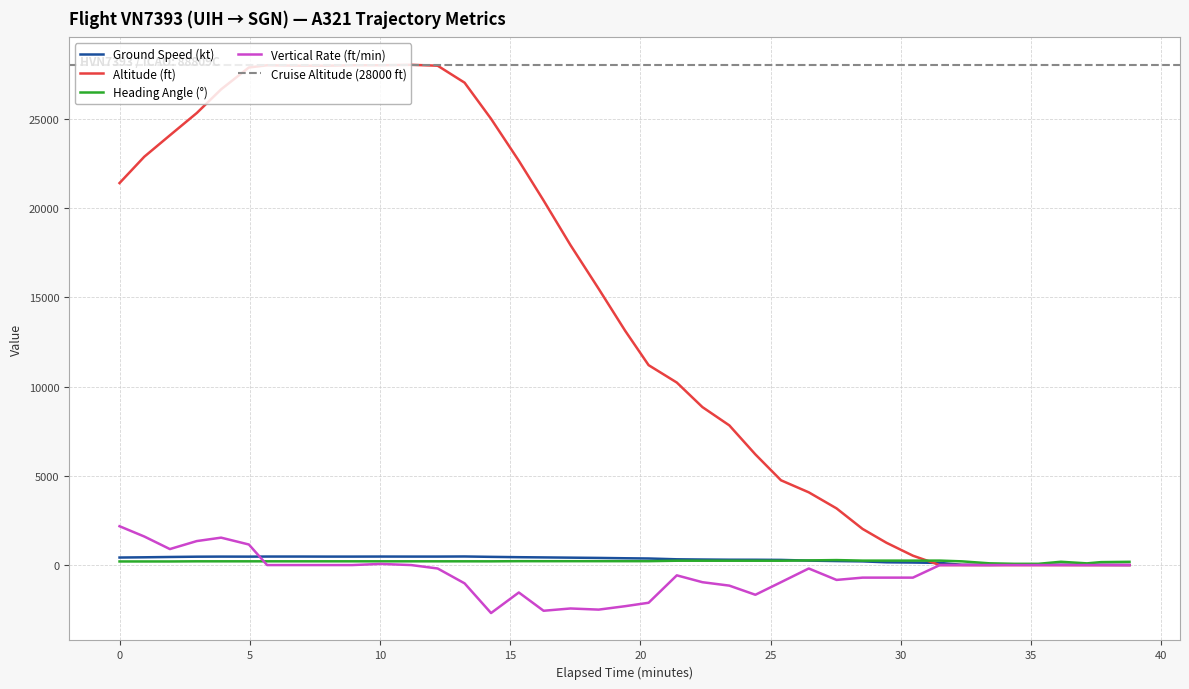

What is the minimum value shown in the chart?

-2688